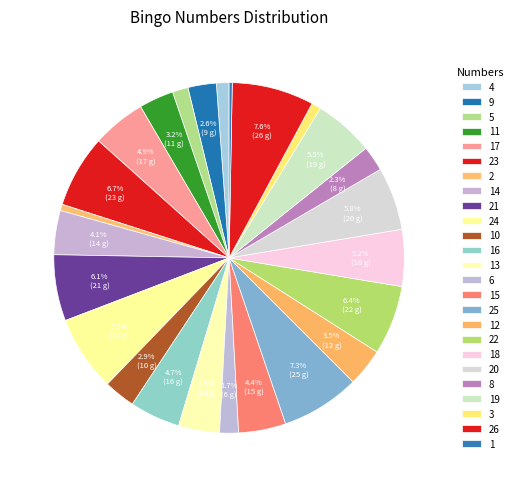

Is it true that 15 is 4% of the pie?

True